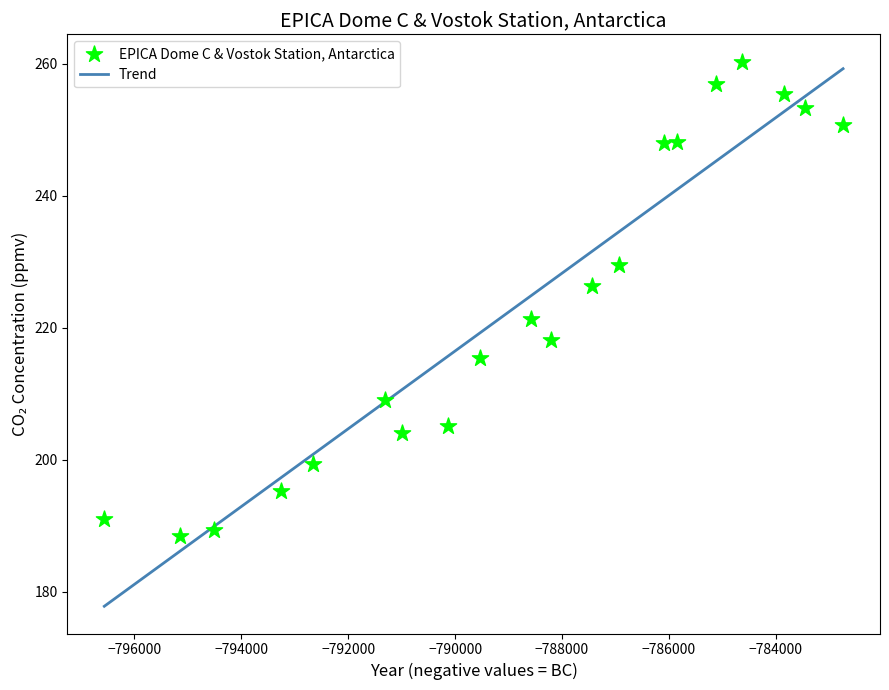

What is the range of X values (max minus min)?

13820.0